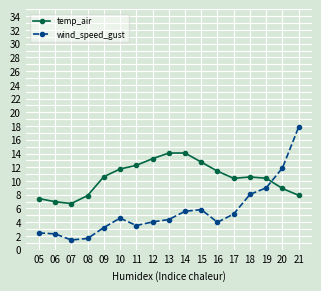

True or false: temp_air has more than 0 points higher than both neighbors.

True